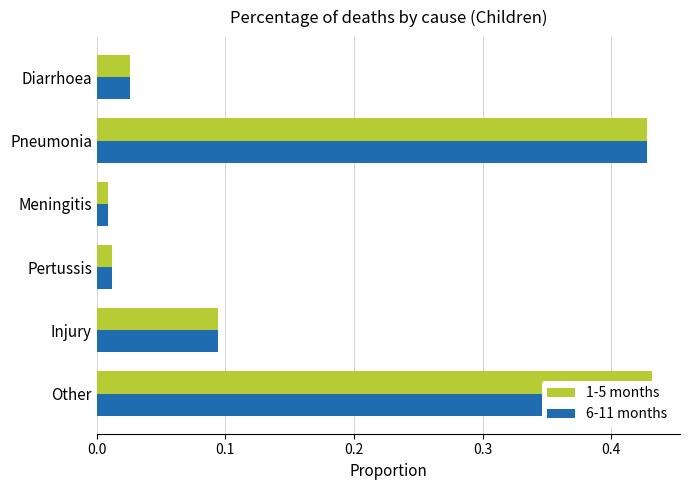

Which series has the largest total across all categories?

1-5 months